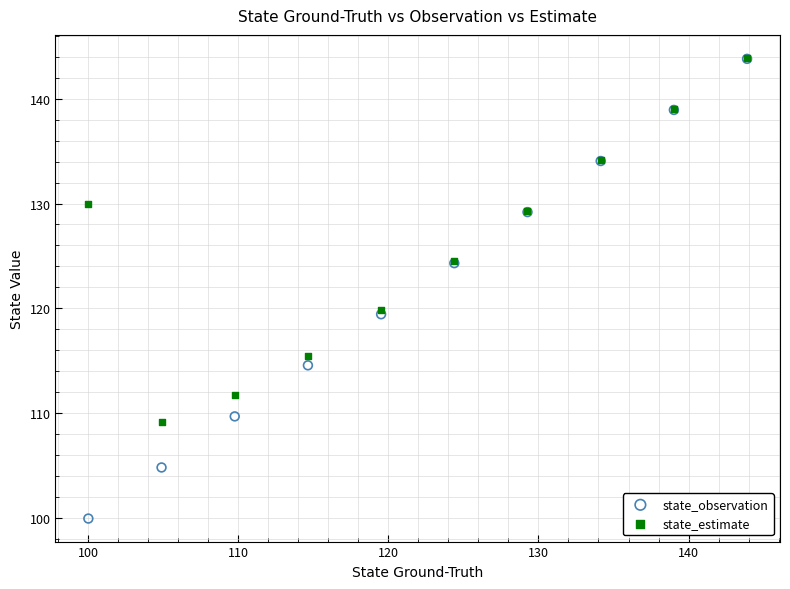

What are all the series names shown in the legend?

state_observation, state_estimate